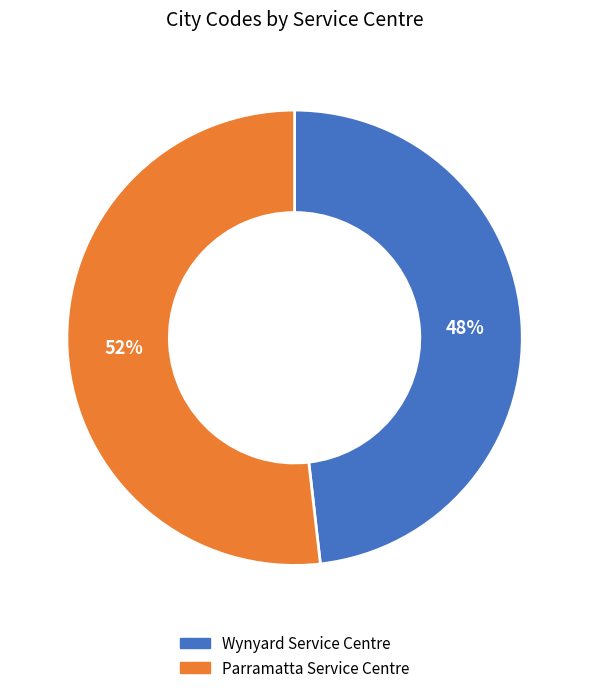

Which slice is the largest?

Parramatta Service Centre